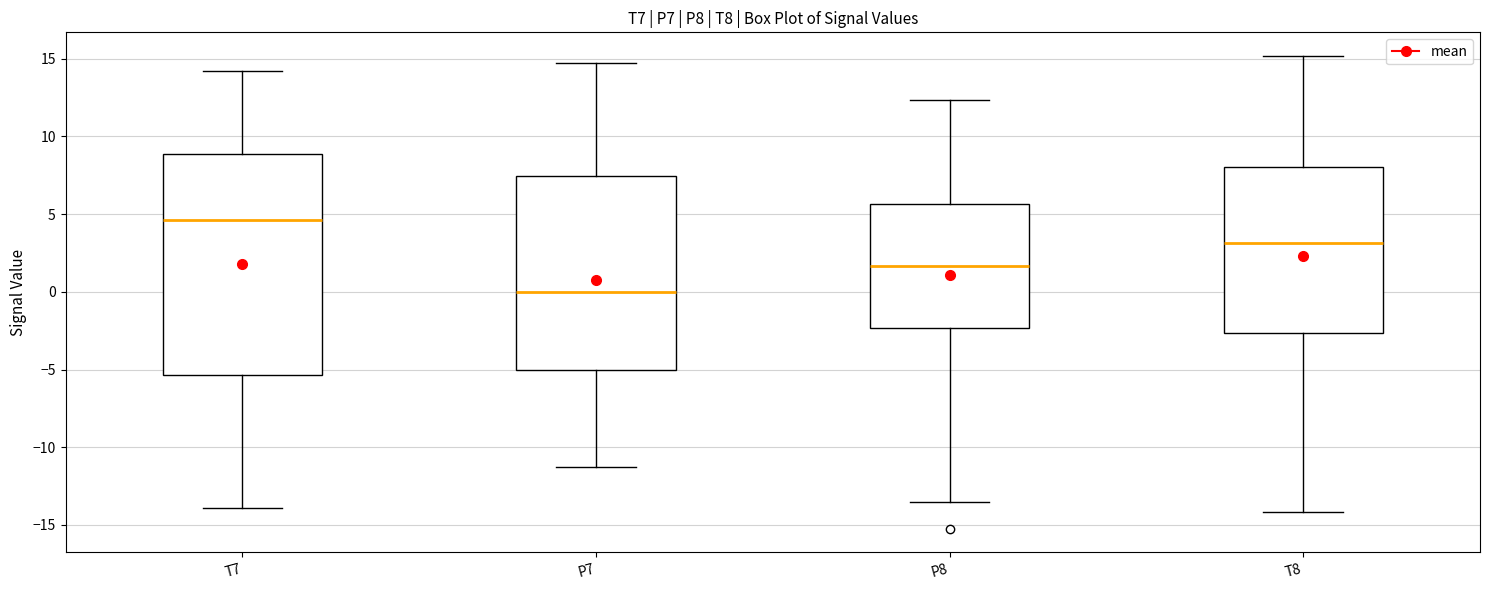

Where does the upper whisker of the box for P7 end on the y-axis? The values are not printed on the chart, so give them approximately, as read against the axis.

14.5